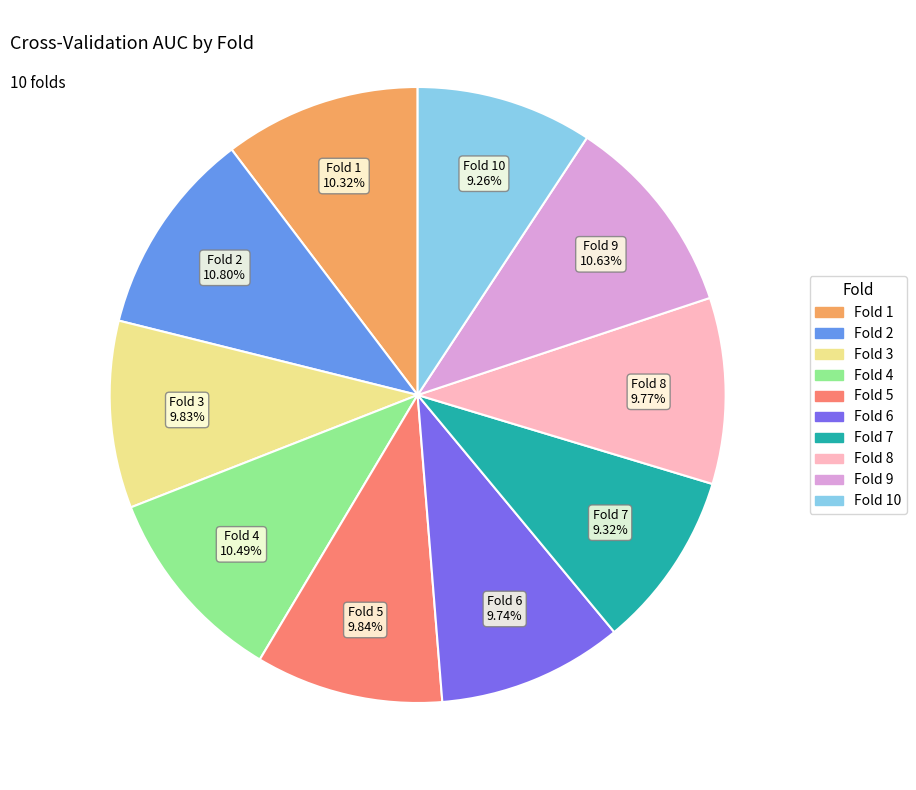

Is there a majority slice in this chart?

No